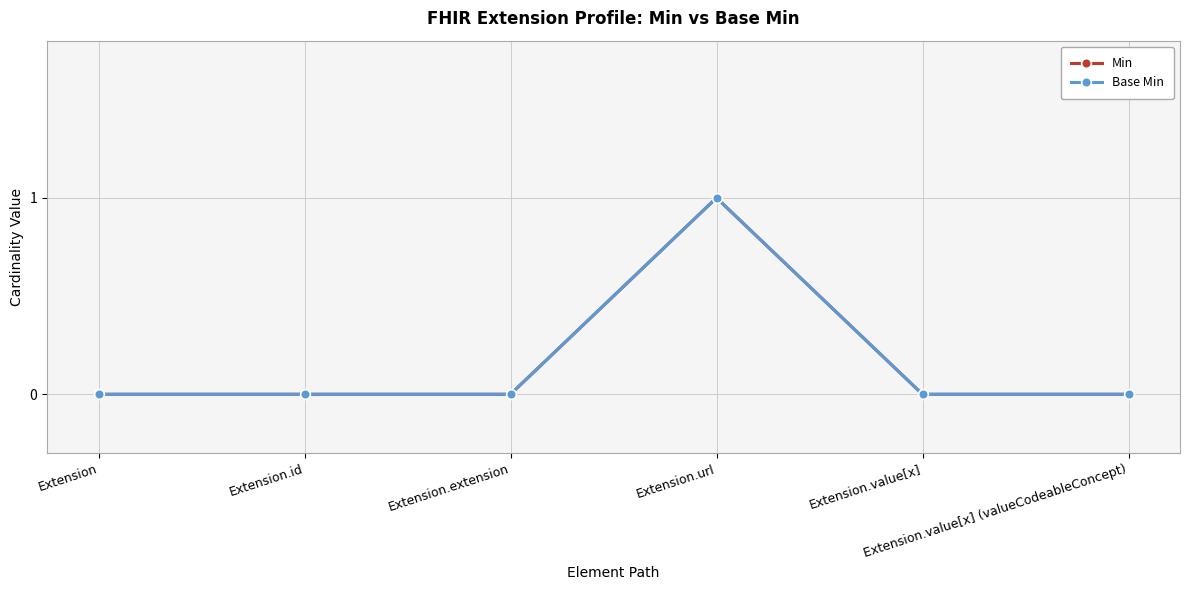

Count the Min values in the range 0 to 1.

6